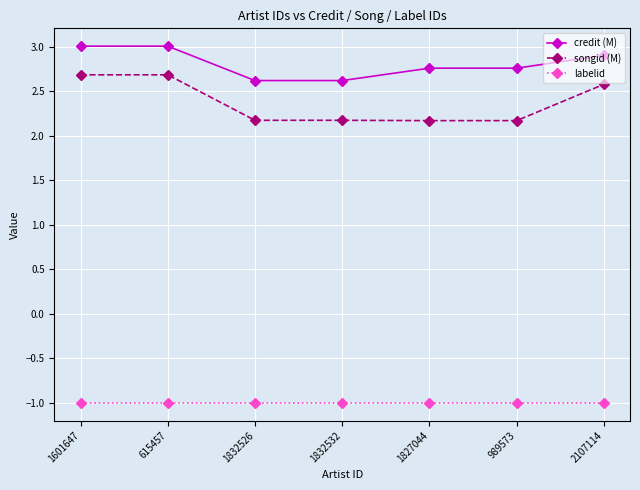

True or false: songid (M) has a value of 0.7 at 1832526.

False